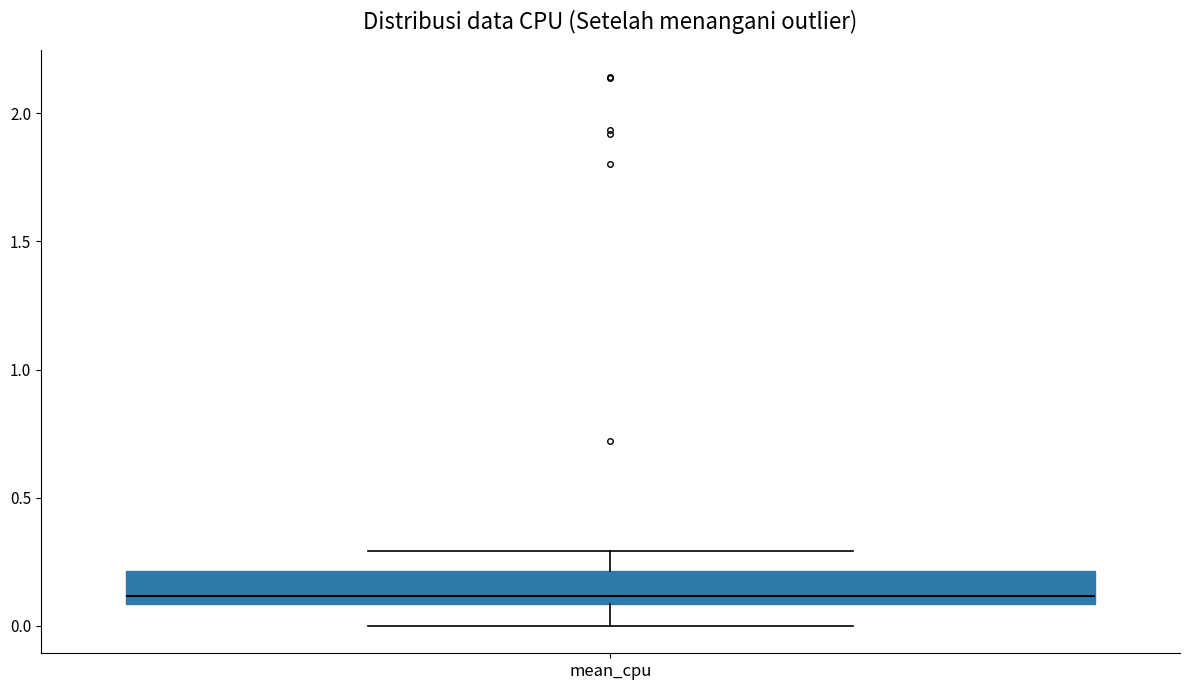

Transcribe this box plot: give where the median line is, the range the box spans, and where the two whiskers end, as read against the y-axis. The values are not printed on the chart, so give them approximately, as read against the axis.

median 0.1 (just above the box's lower edge), box 0.1 to 0.2, whiskers 0.0 to 0.3